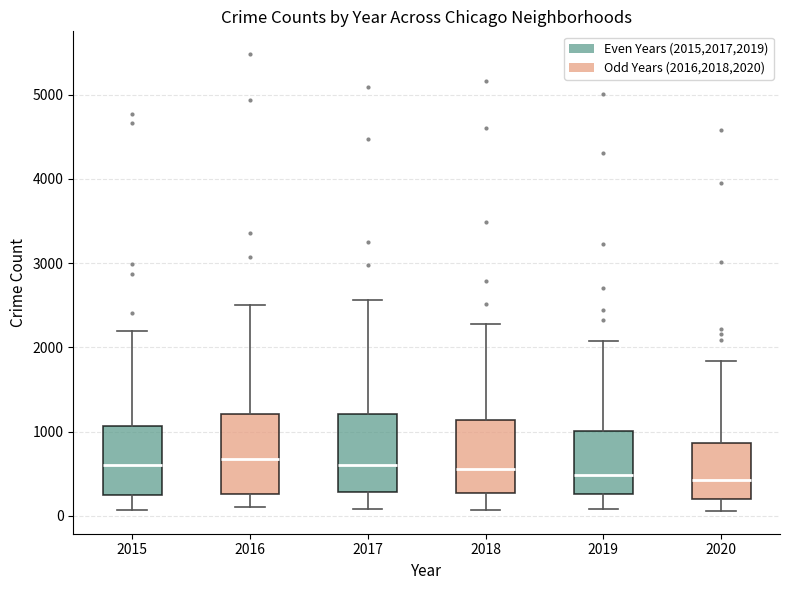

Where does the upper whisker of the box at x = 2018 end on the y-axis? The values are not printed on the chart, so give them approximately, as read against the axis.

2300